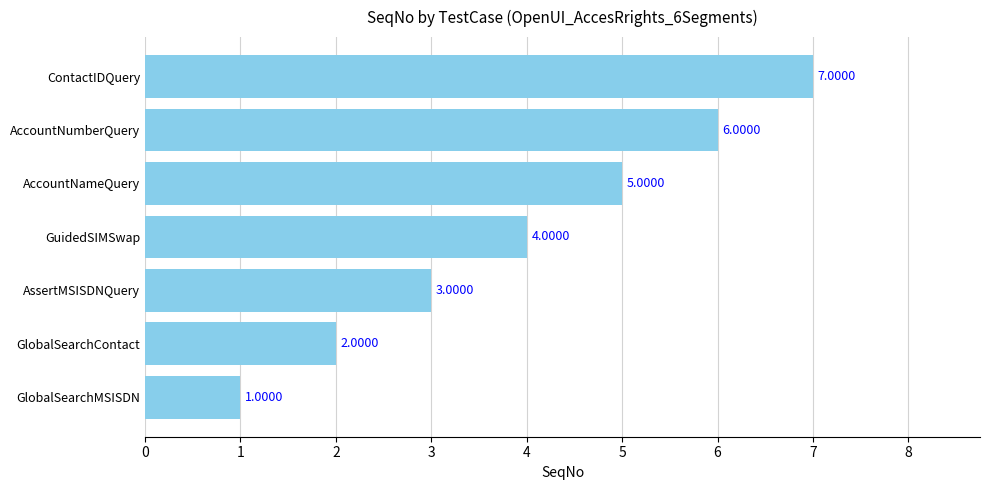

What is the maximum value shown in the chart?

7